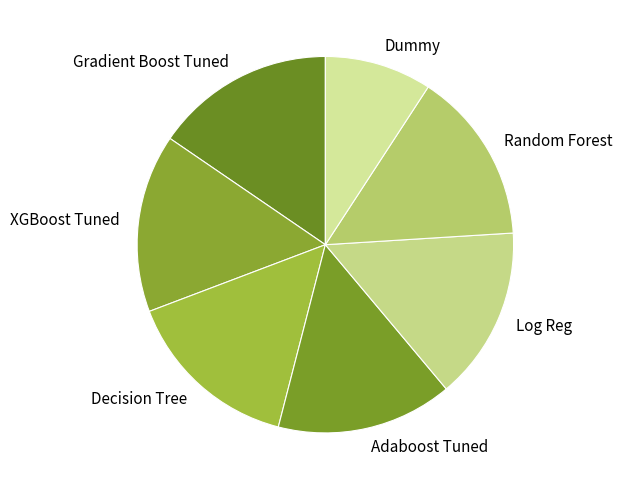

True or false: Dummy accounts for 1% of the total.

False